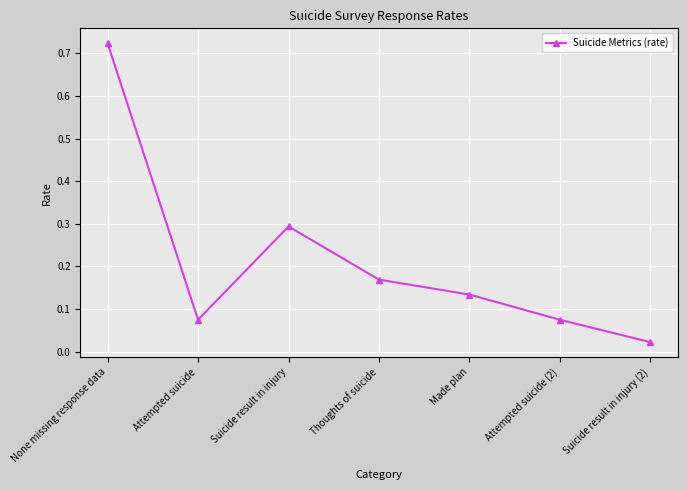

Which has a higher value, Thoughts of suicide or Attempted suicide?

Thoughts of suicide